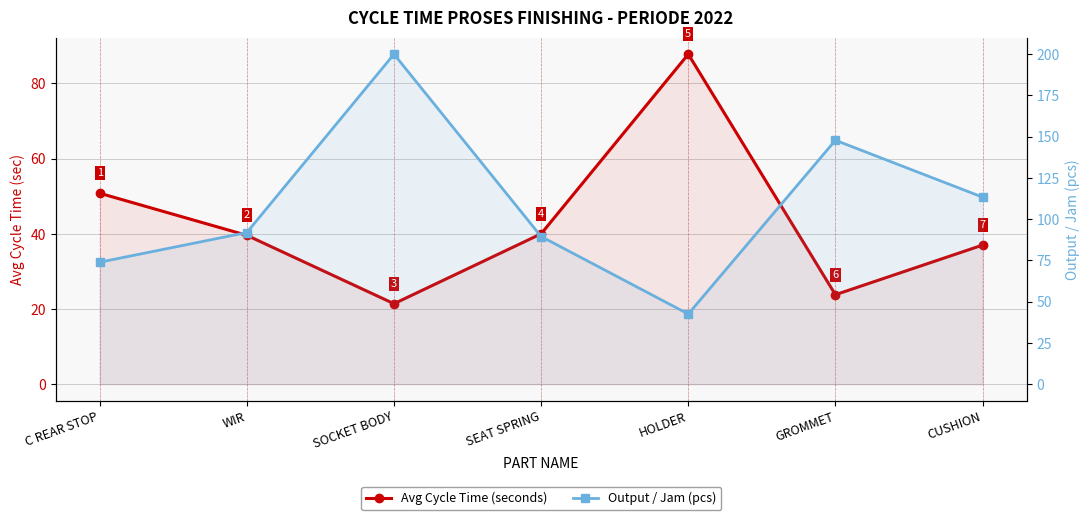

What are all the series names shown in the legend?

Avg Cycle Time (seconds), Output / Jam (pcs)